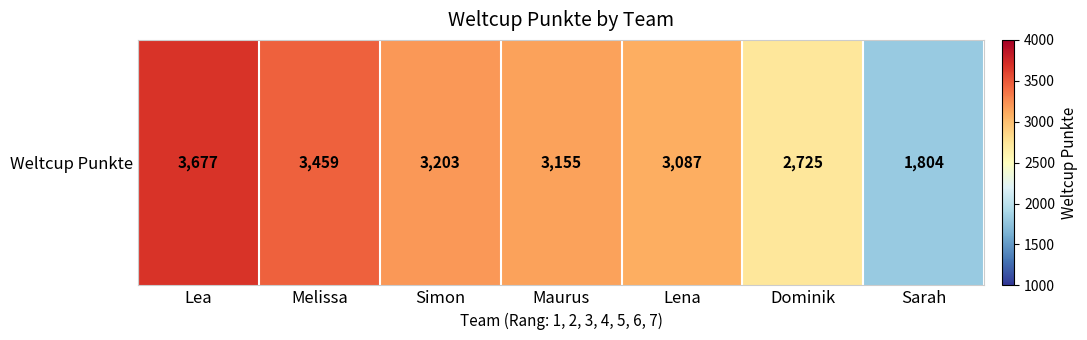

What is the minimum value shown in the chart?

1804